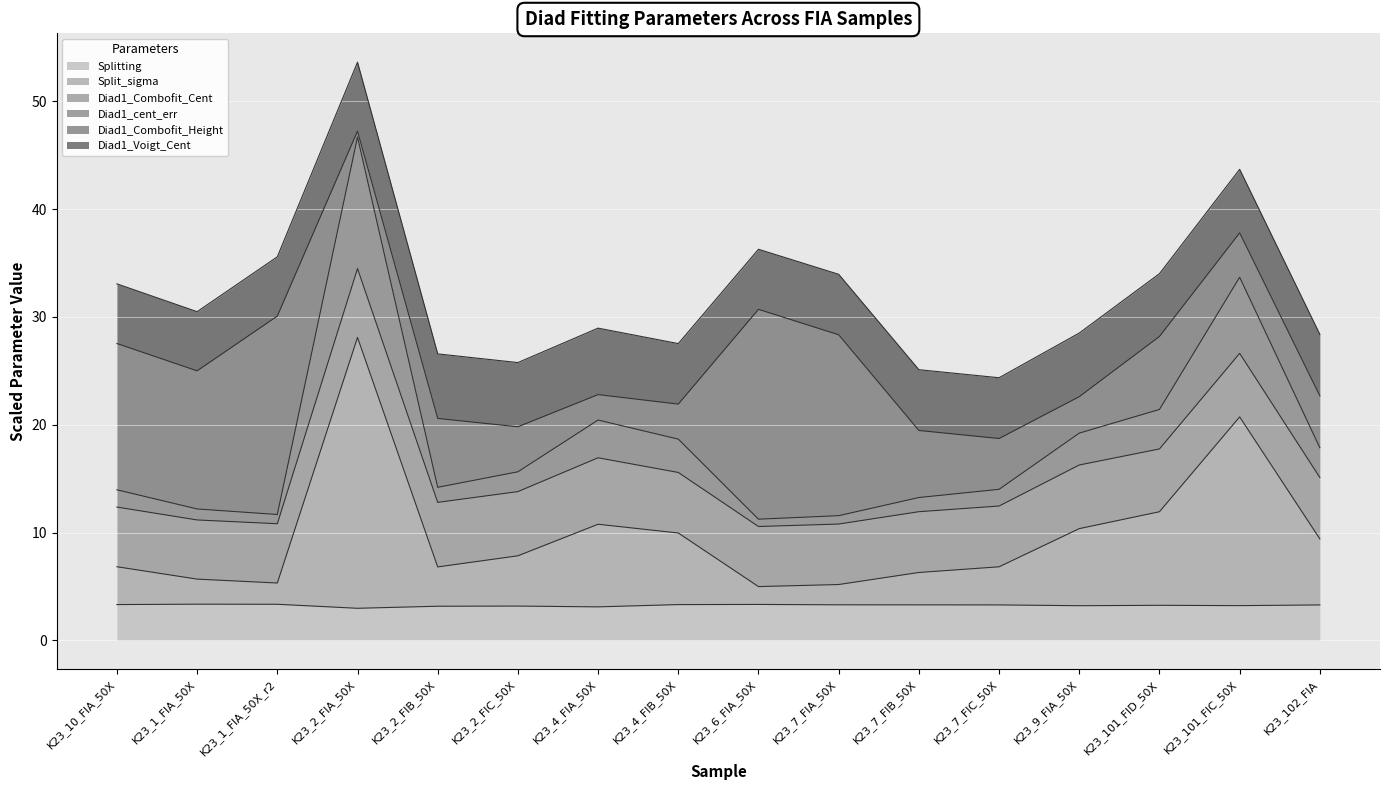

What is the lowest value of the Splitting series?

3.0